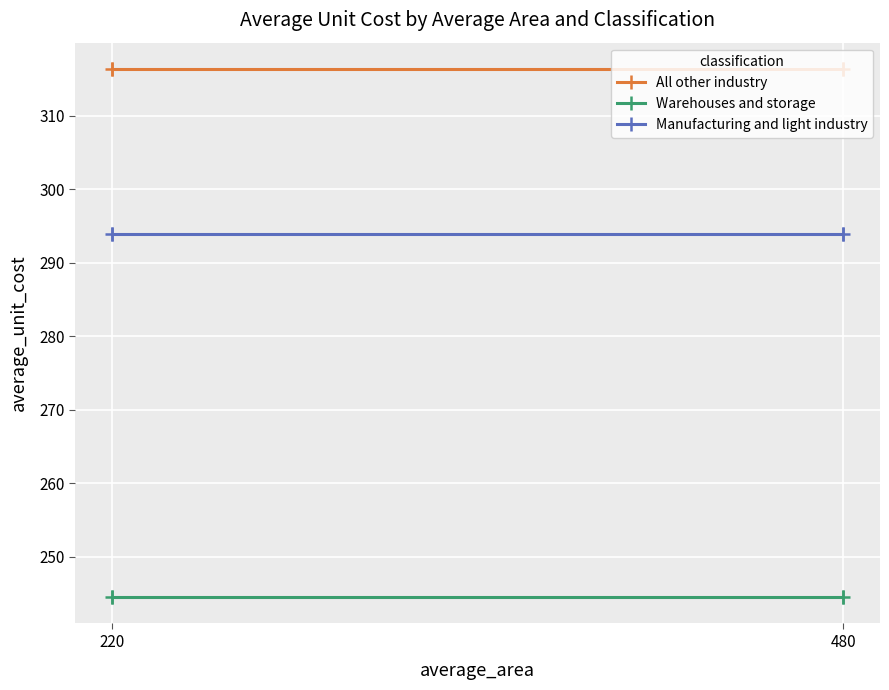

What is the greatest value displayed?

316.3